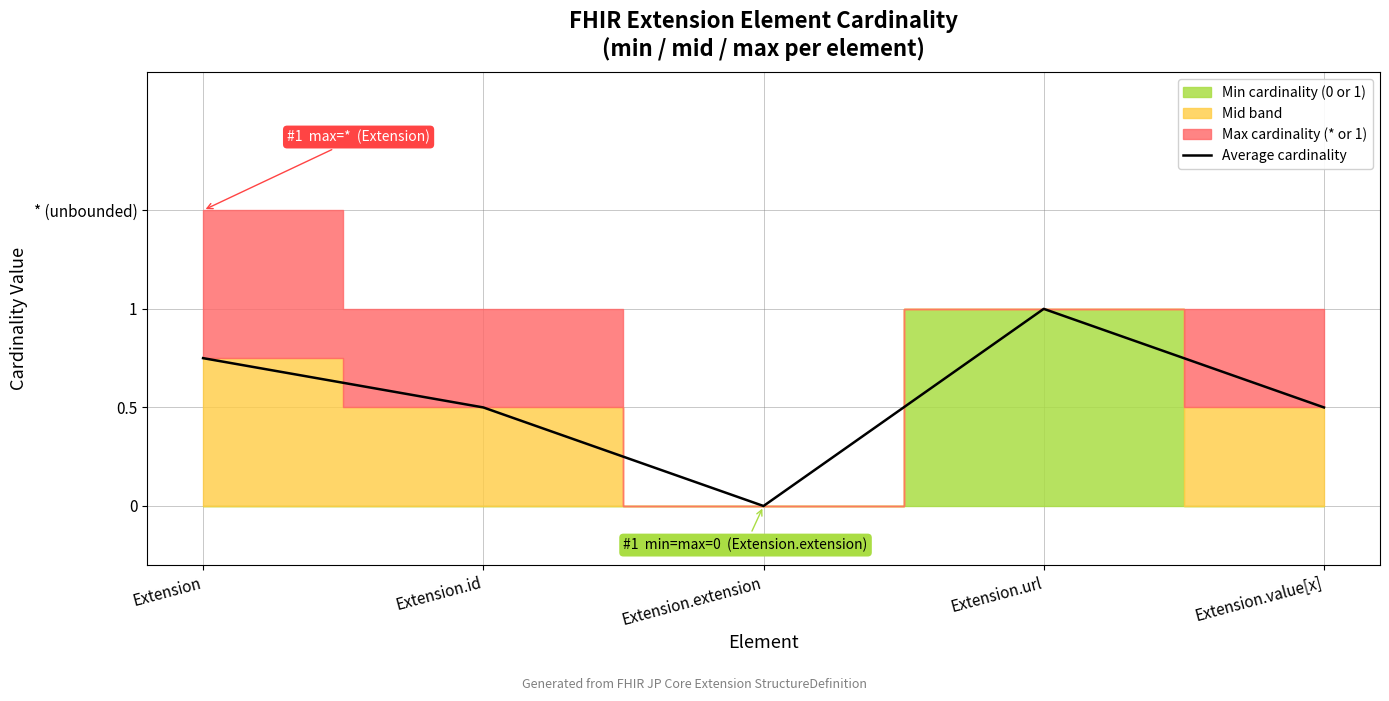

How many lines are shown in the chart?

1